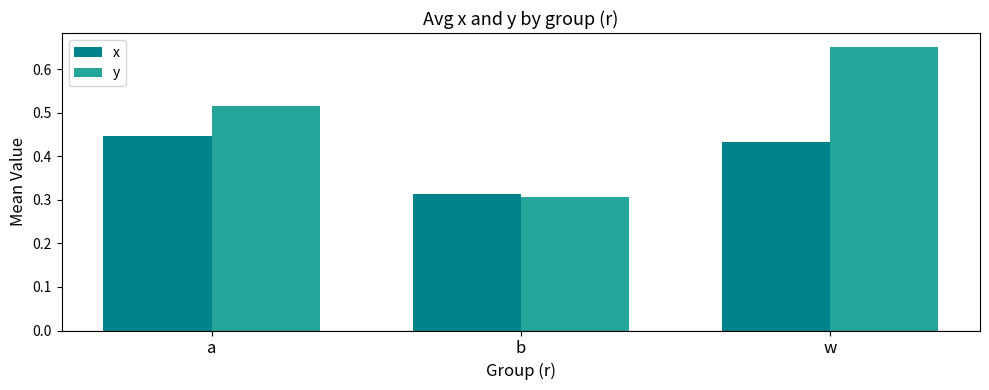

What is the sum of all x values?

1.2